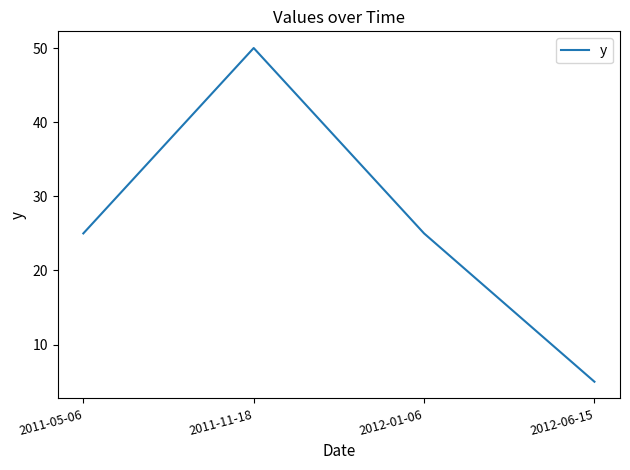

What position from the right is 2011-05-06?

4